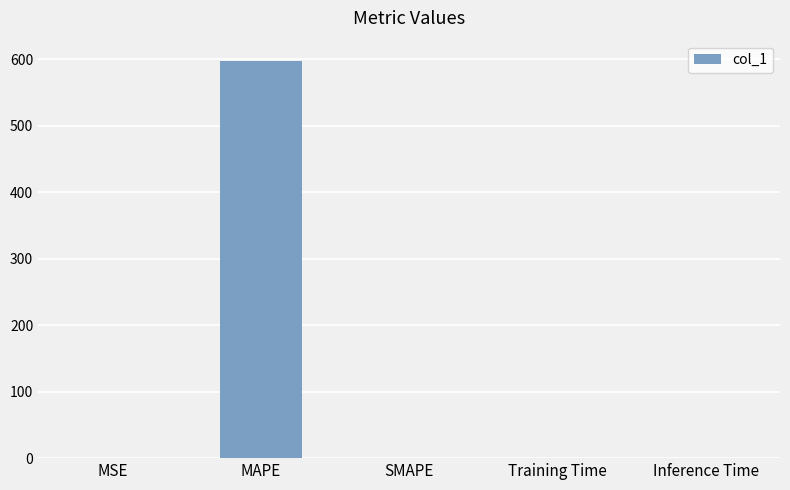

What is the maximum value shown in the chart?

597.7